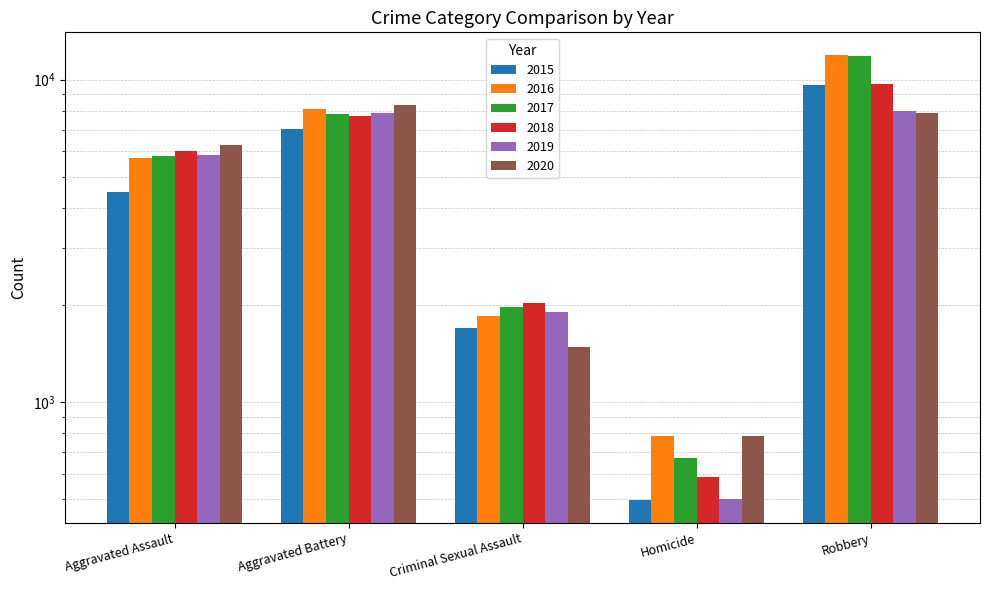

Which series has the widest spread of values?

2017